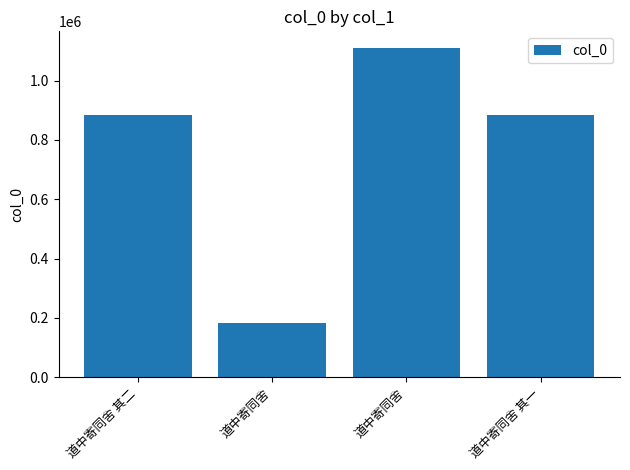

How many bars are there in total?

4